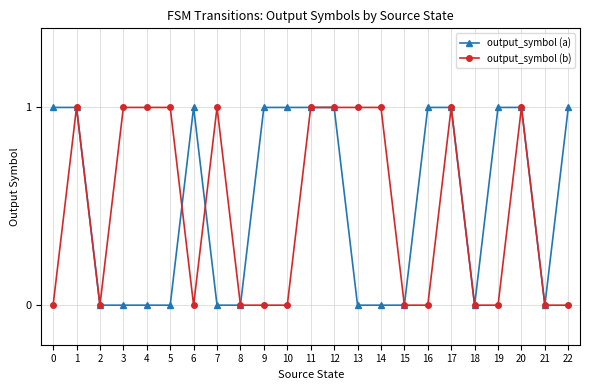

Where is the first local maximum for output_symbol (b)?

1